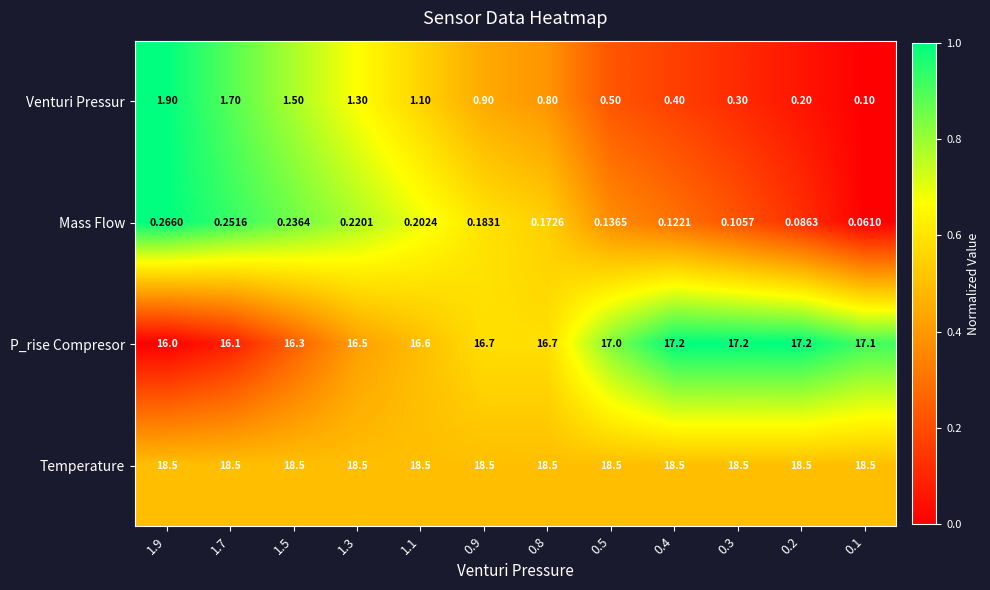

List the series in order of their peak value, highest first.

Temperature, P_rise Compresor, Venturi Pressur, Mass Flow